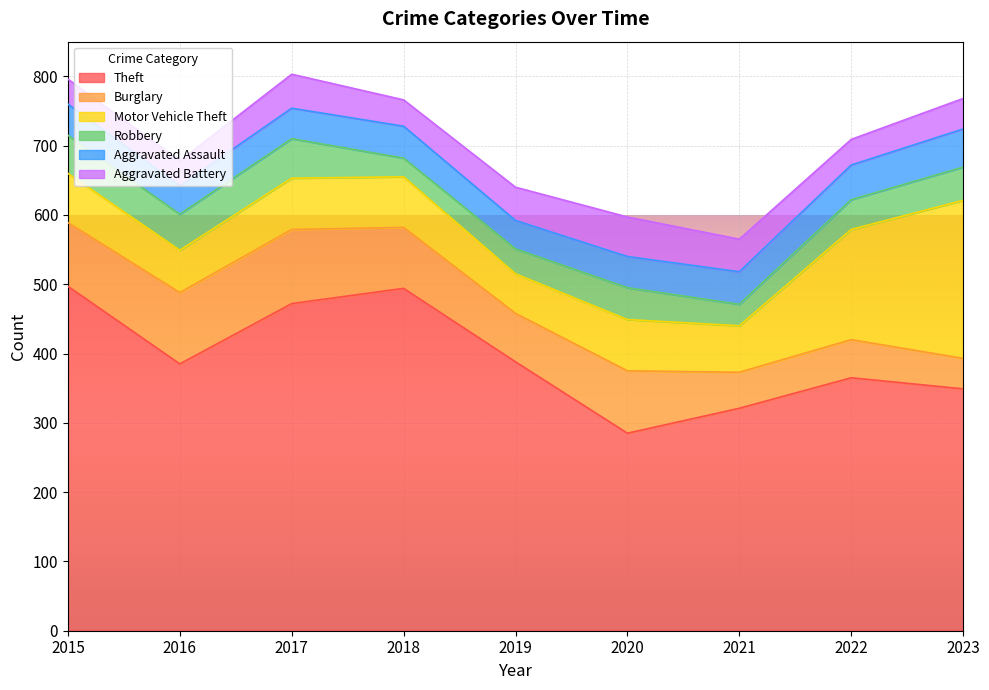

The Burglary series shows 90 at 2020. True or false?

True